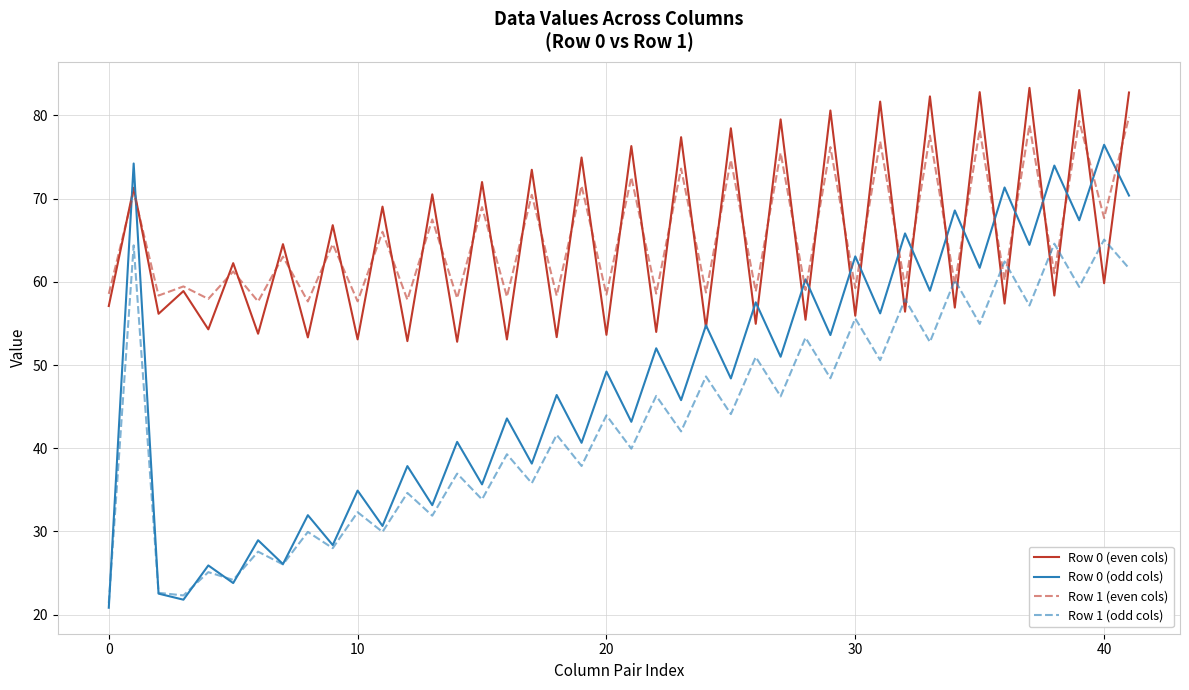

Does the chart display data point markers on the line(s)?

No